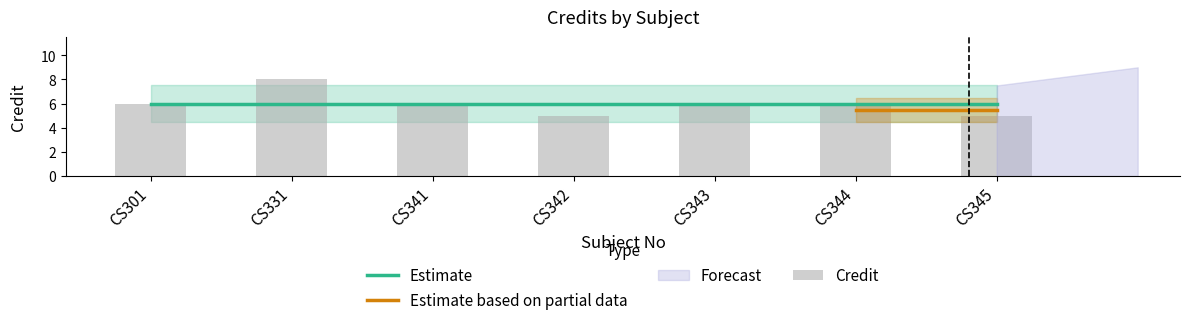

What is the ratio of the value at CS342 to the value at CS331?

0.6